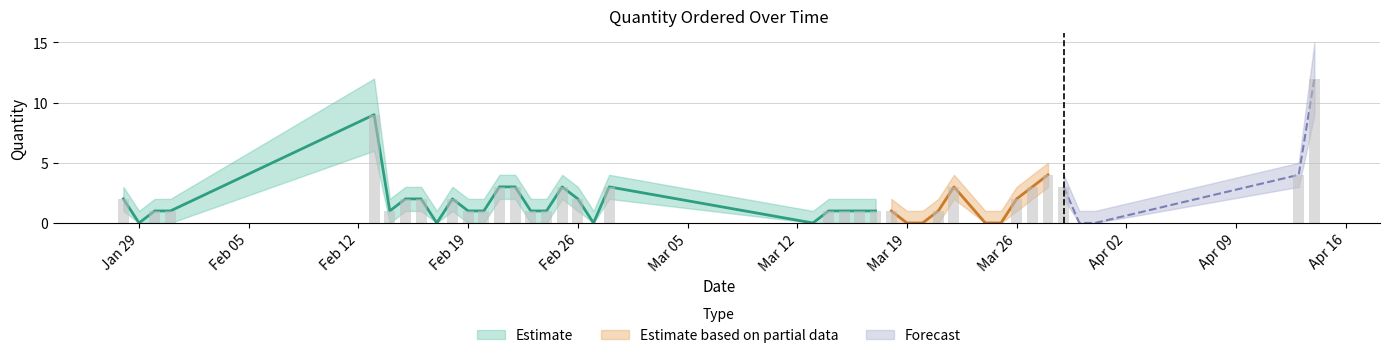

How many values exceed 1?

17